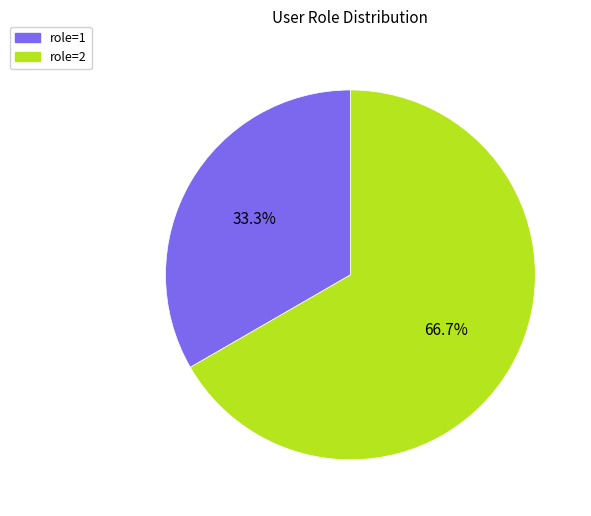

Is there any slice that represents more than half of the pie?

Yes